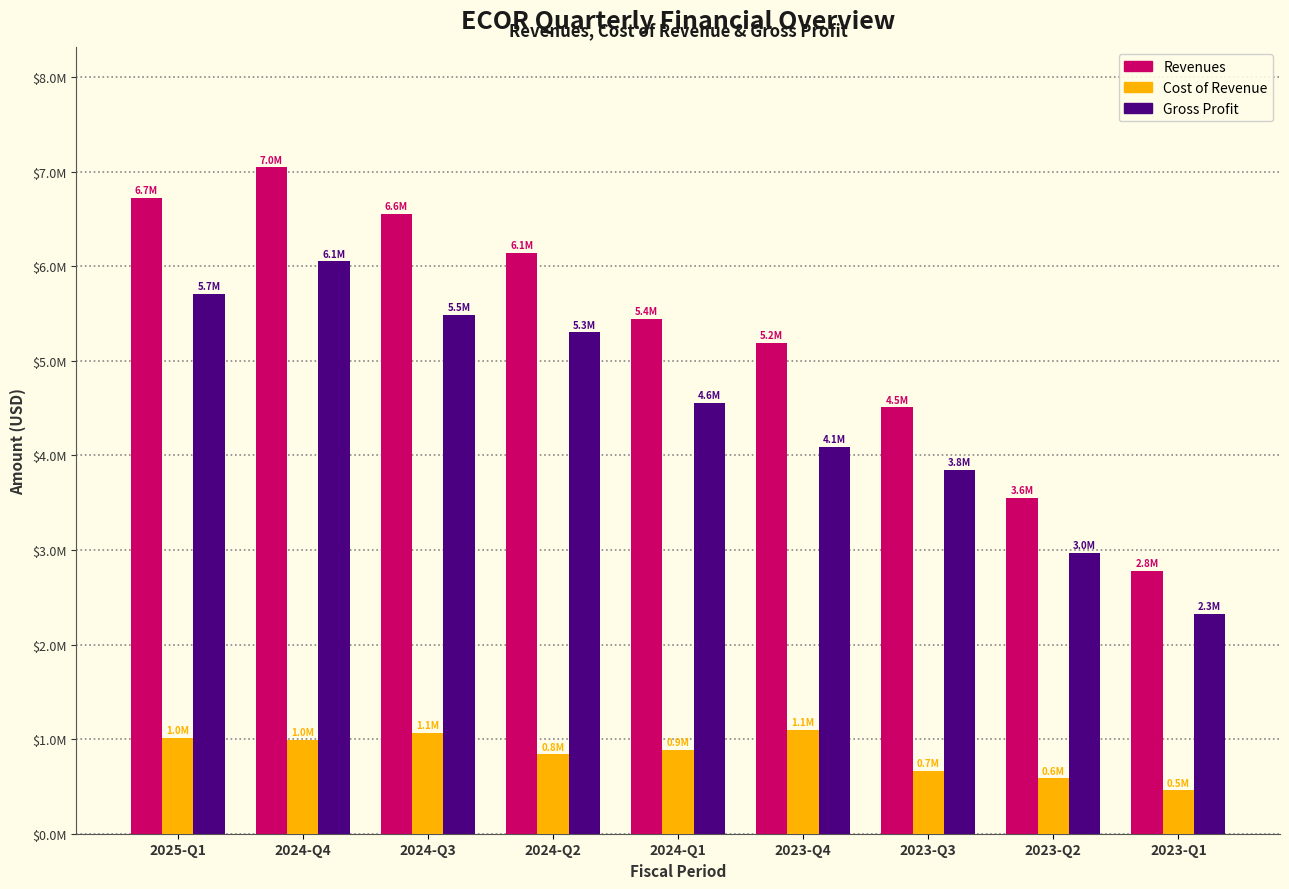

What are all the series names shown in the legend?

Revenues, Cost of Revenue, Gross Profit